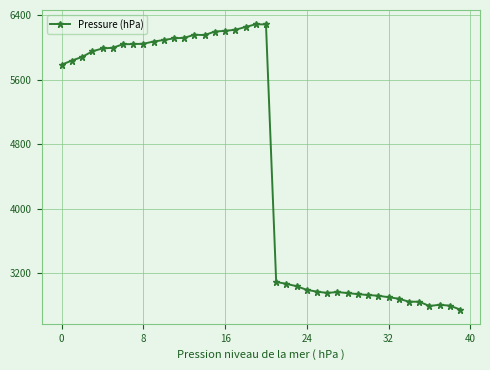

What is the value of the 29th point from the left?

2955